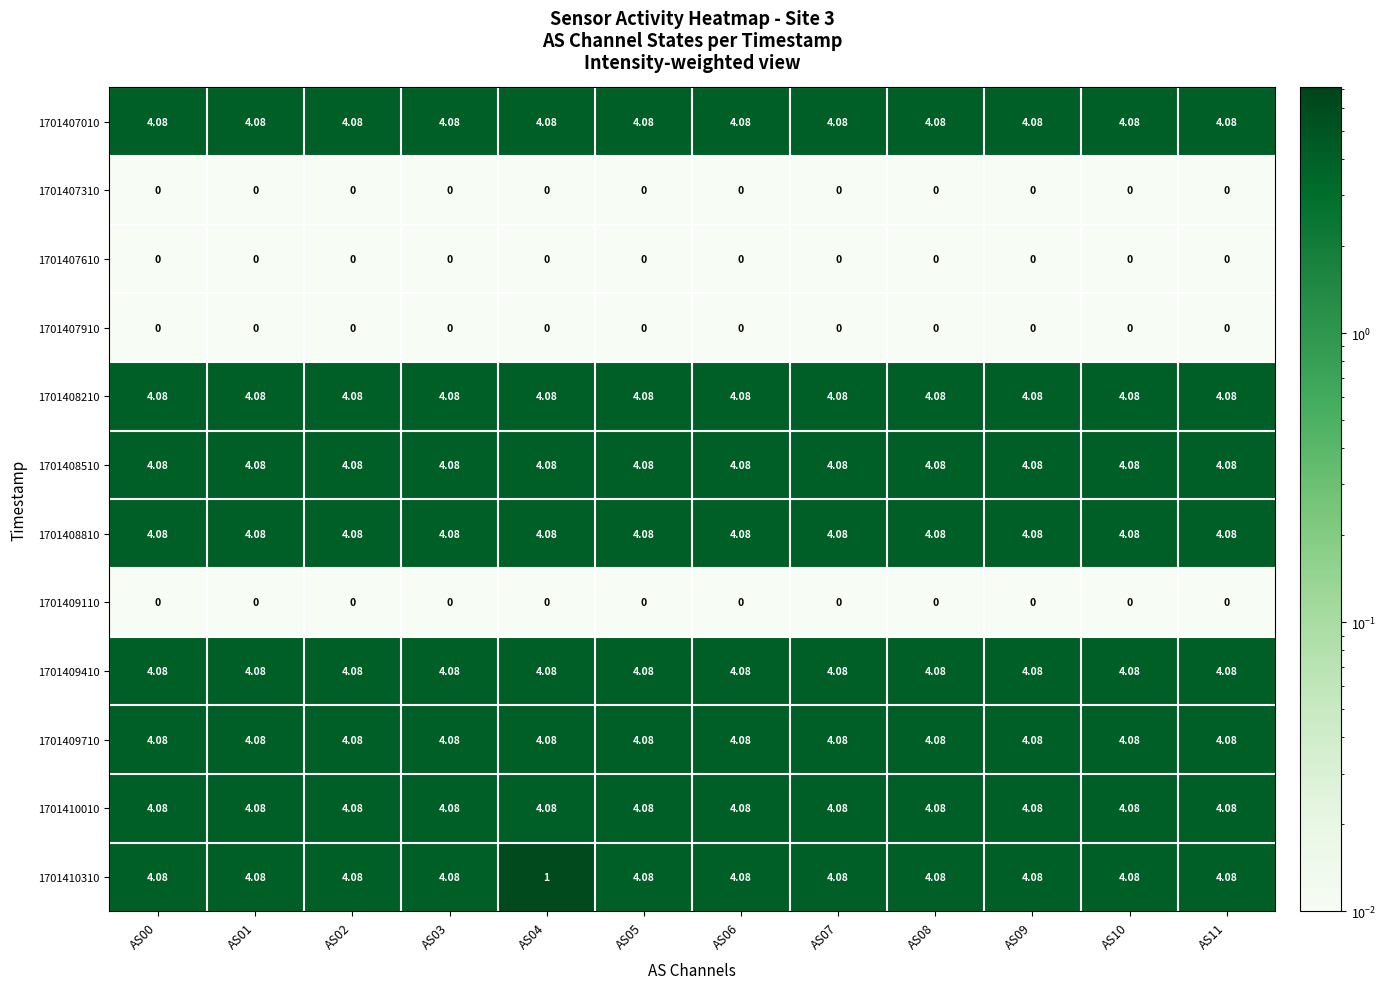

What is the difference between the highest and lowest values at AS06?

4.1